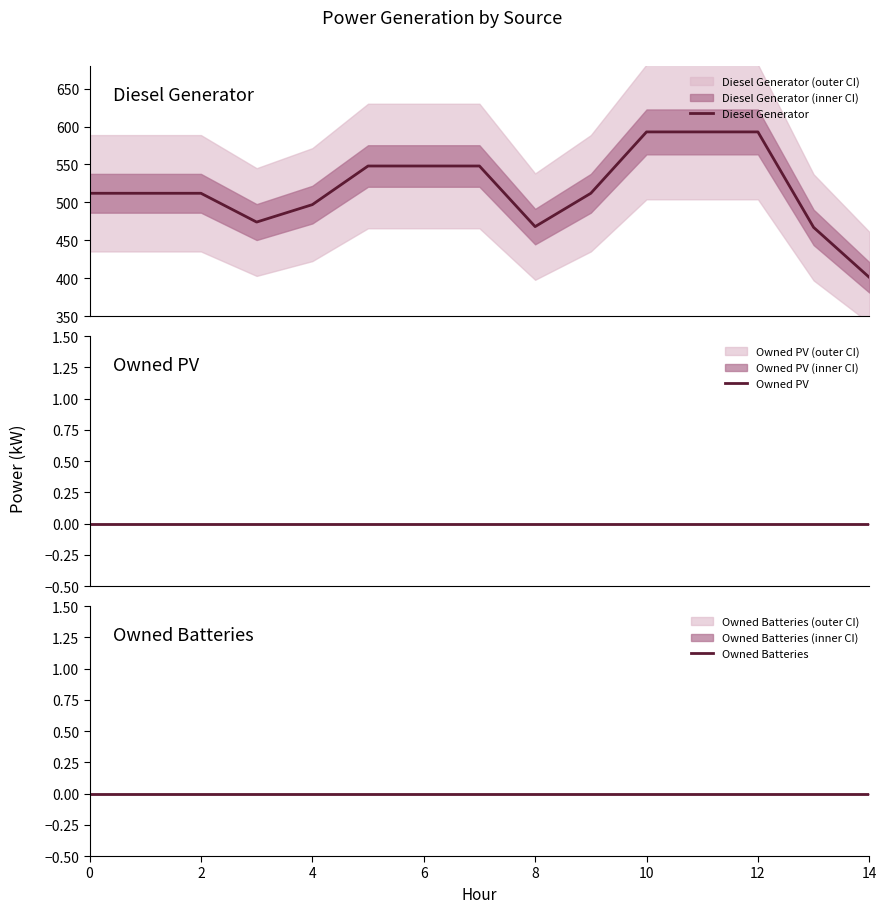

At 12, list the series in order from smallest to largest.

Owned PV, Owned Batteries, Diesel Generator